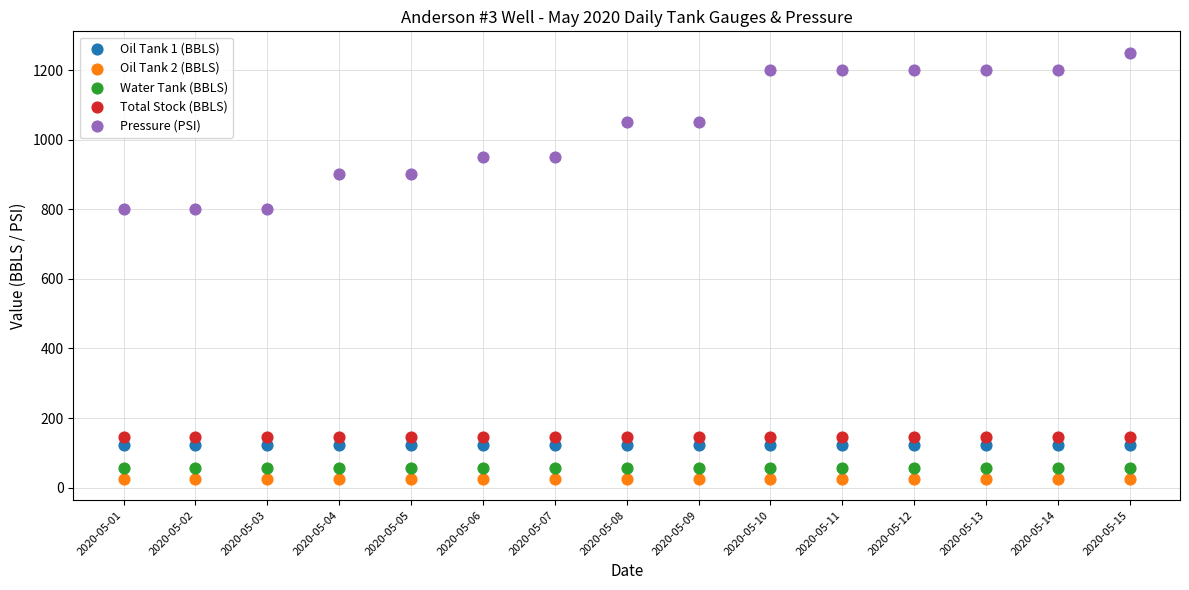

Which series reaches the maximum Y coordinate?

Pressure (PSI)